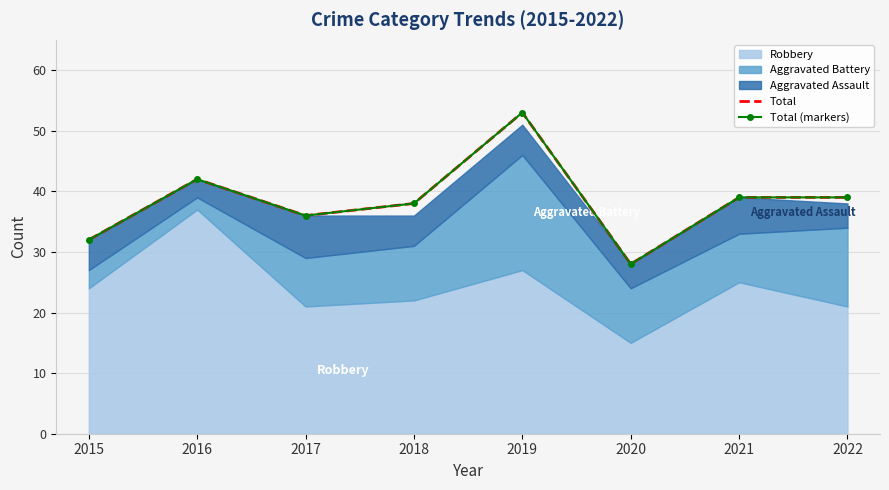

How many interior local peaks does the Total series have?

2